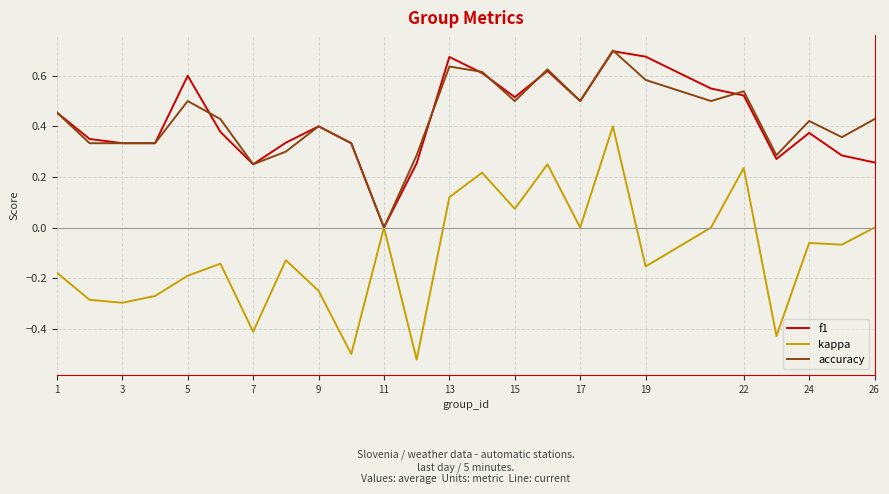

Which series has the largest range (max minus min)?

kappa